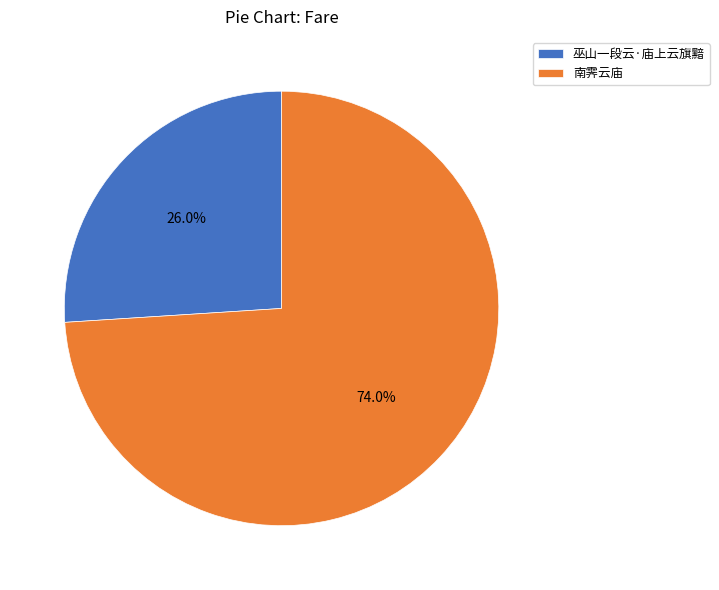

Rank the categories by value from lowest to highest.

巫山一段云·庙上云旗黯, 南霁云庙